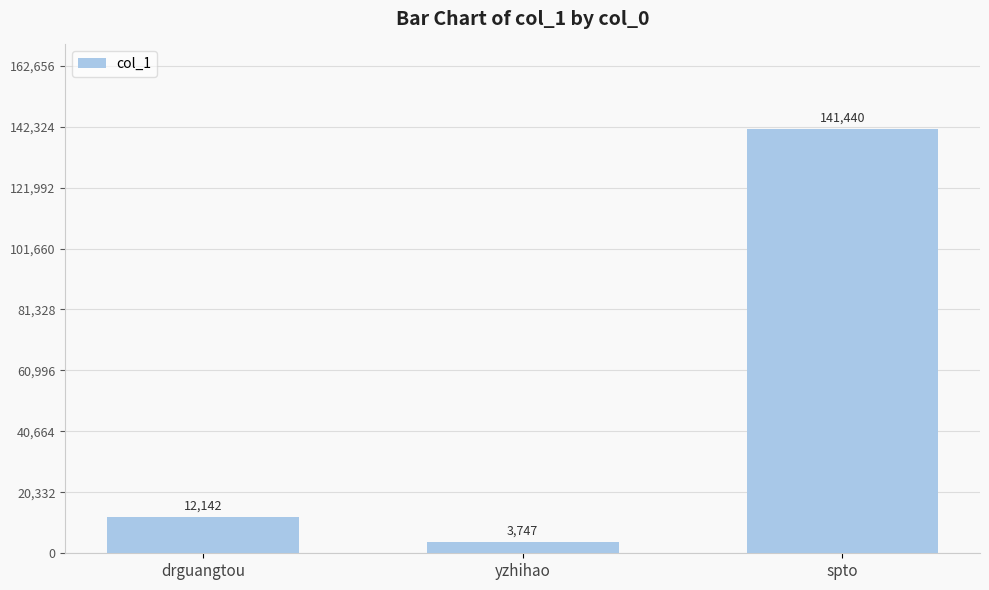

What is the change in value from yzhihao to spto?

+137693